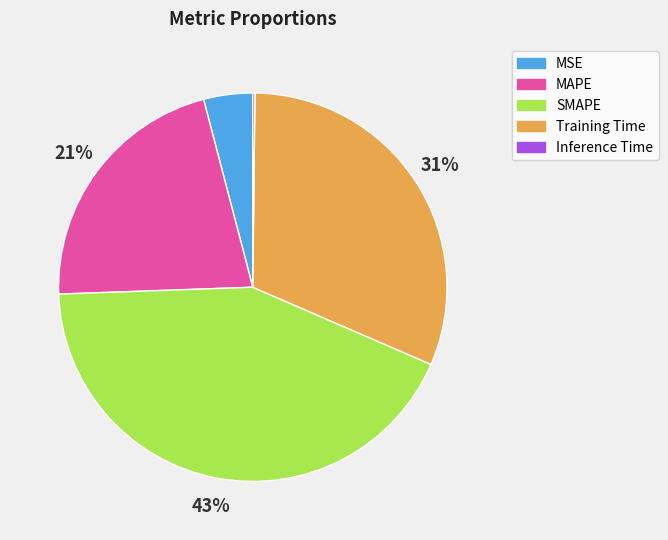

True or false: MAPE accounts for 14% of the total.

False